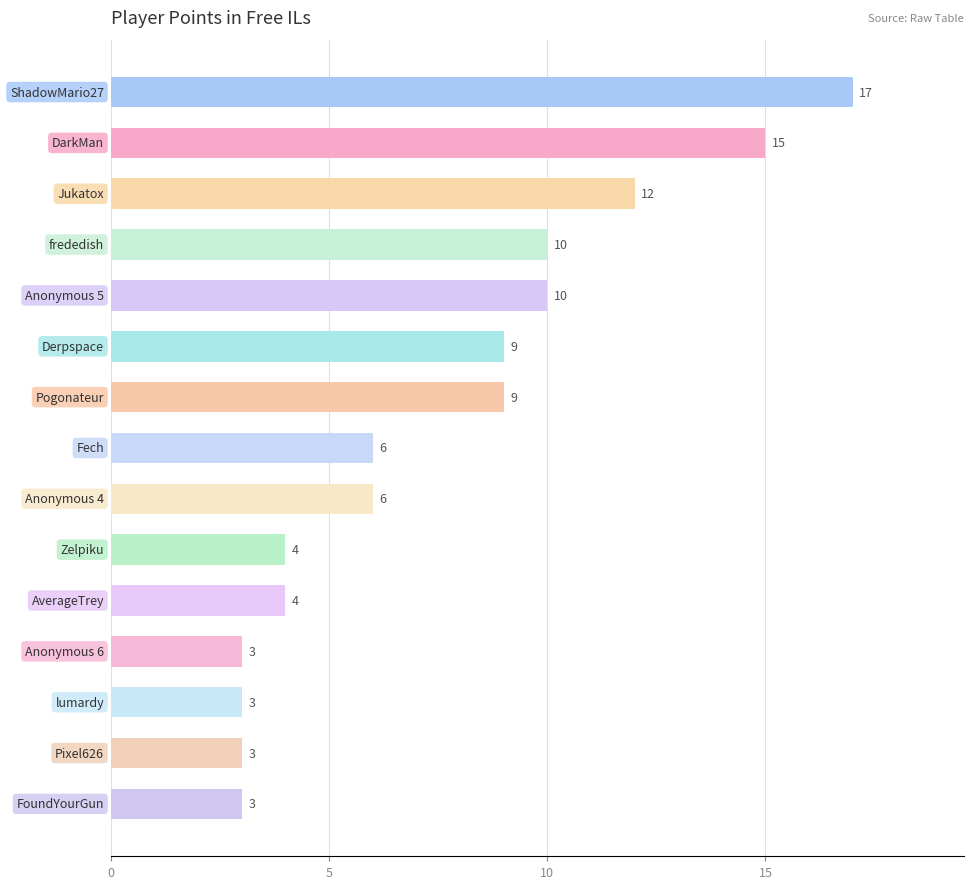

What is the value of the 3rd bar from the top?

12